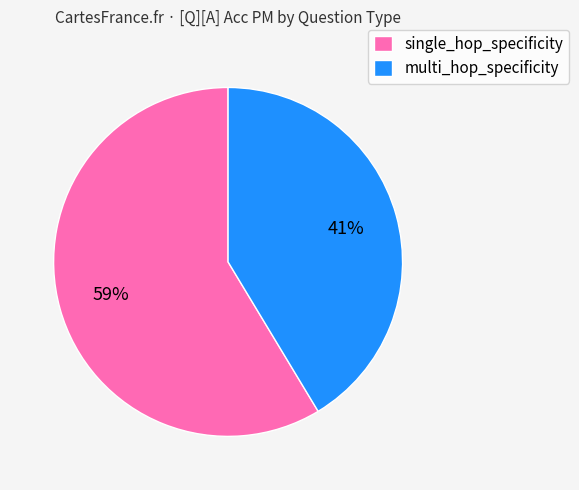

What is the smallest slice in the pie chart?

multi_hop_specificity